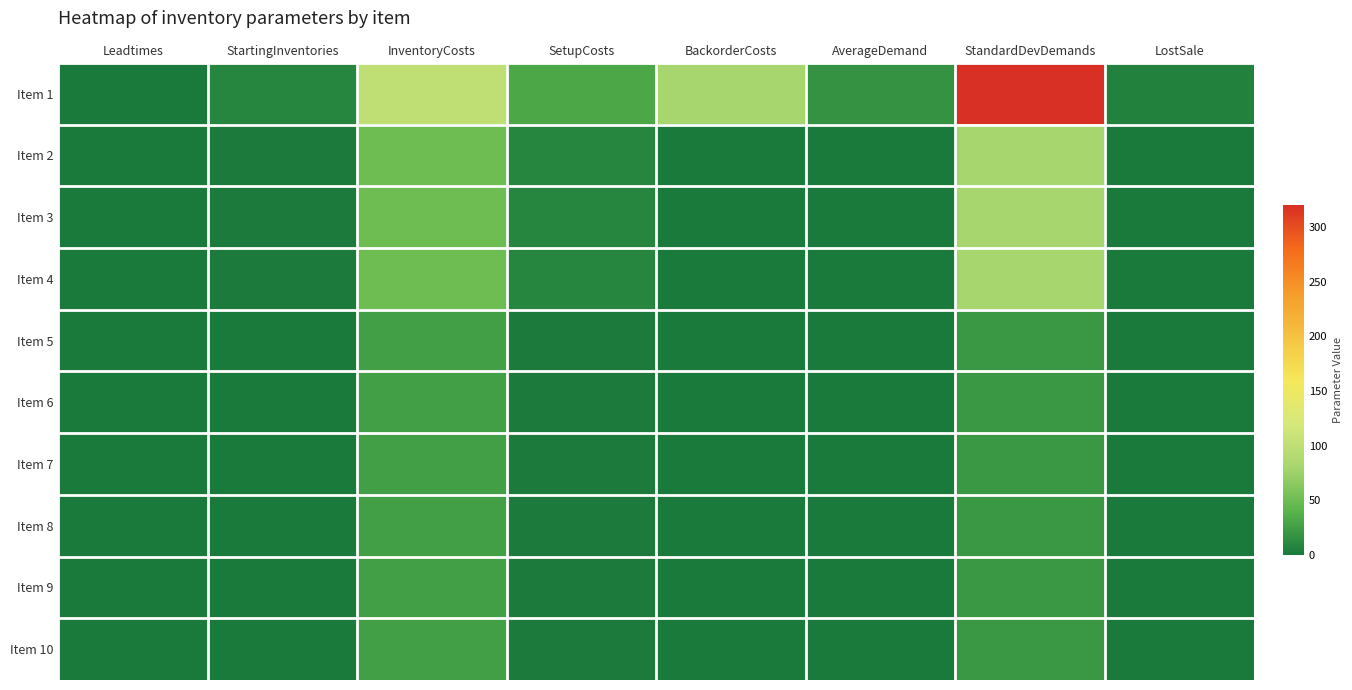

At which category is the sum across all series the highest?

StandardDevDemands